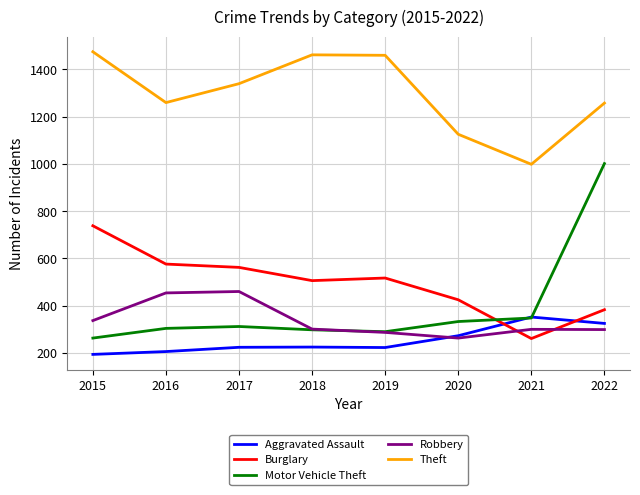

At which category is the sum across all series the highest?

2022